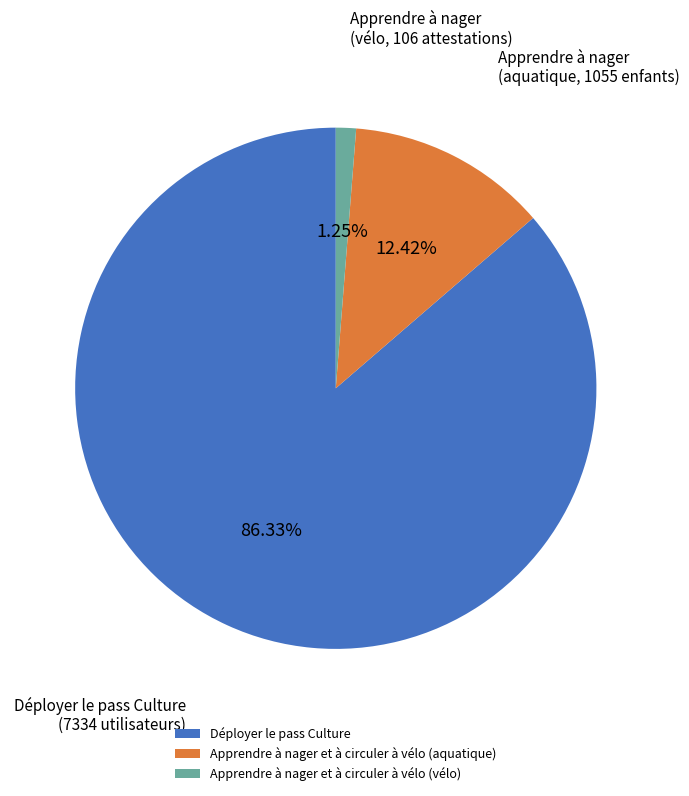

How many slices are in this pie chart?

3